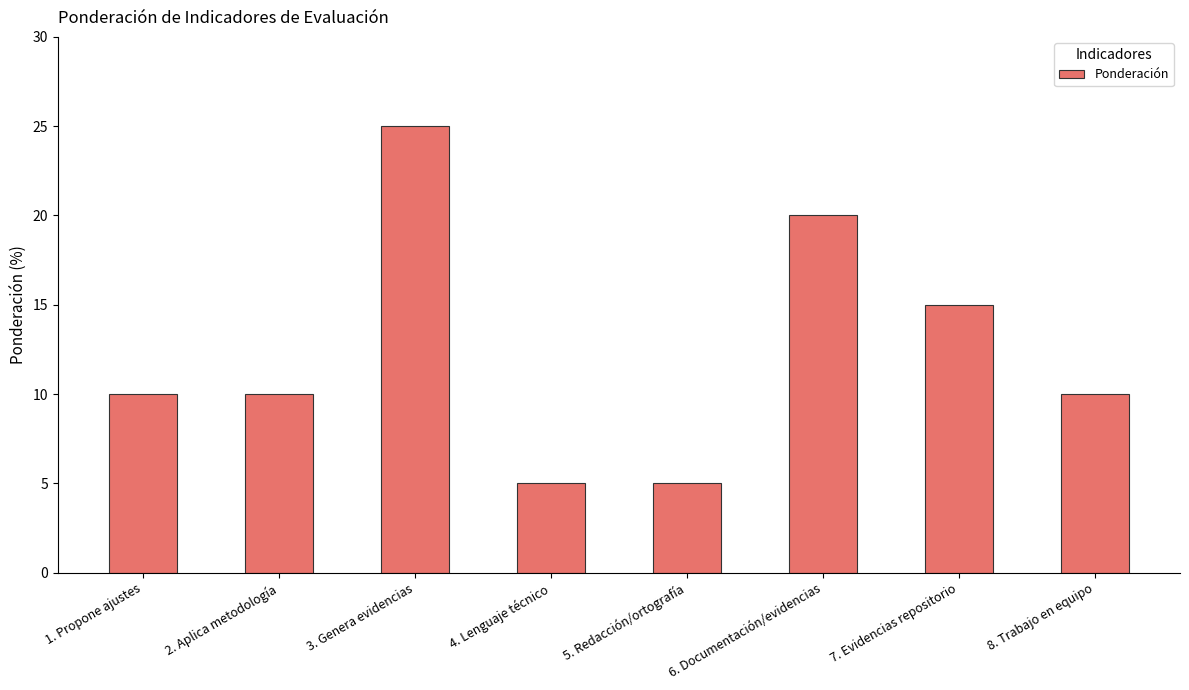

Reading right to left, transcribe all the data shown in this chart.

10	15	20	5	5	25	10	10